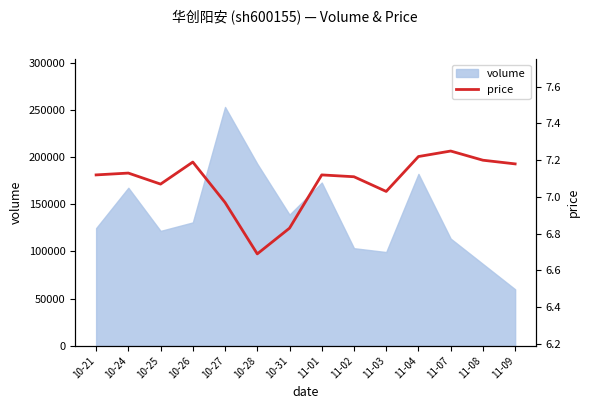

Which category has the highest value in the volume series?

10-27